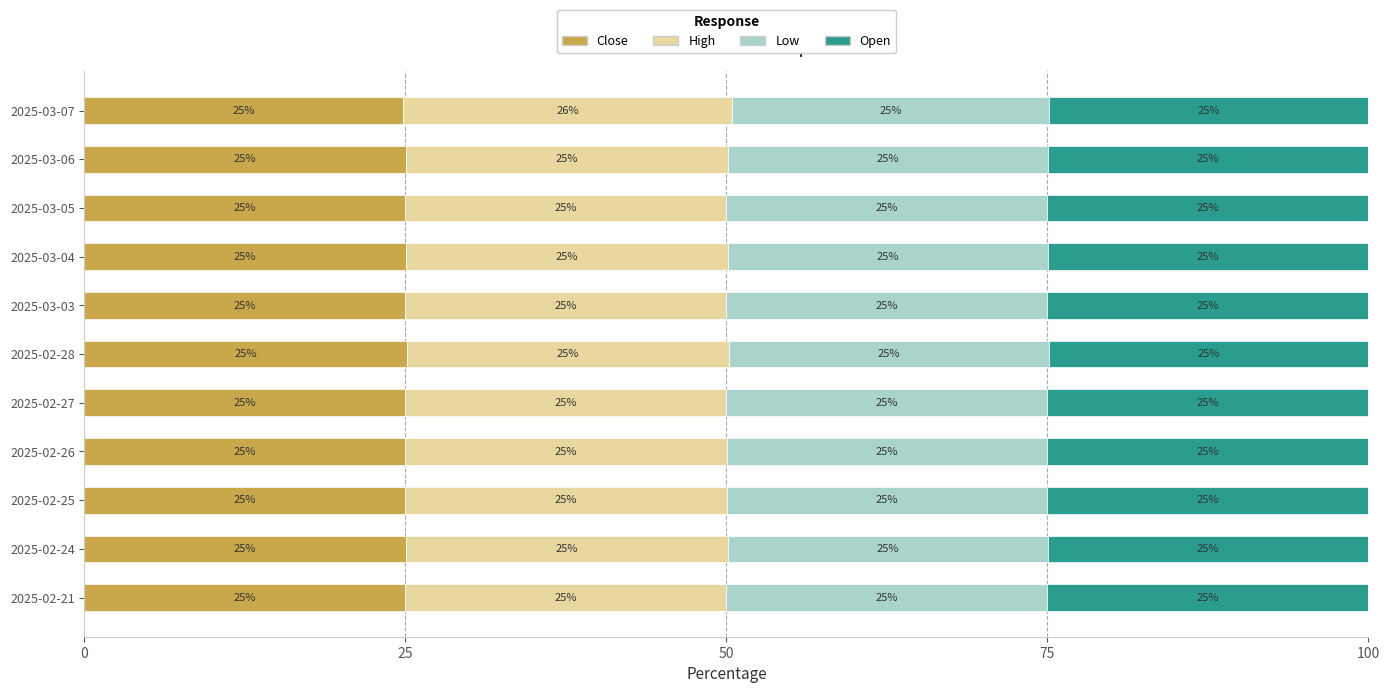

True or false: Close has a value of 25.0 at 2025-02-24.

True